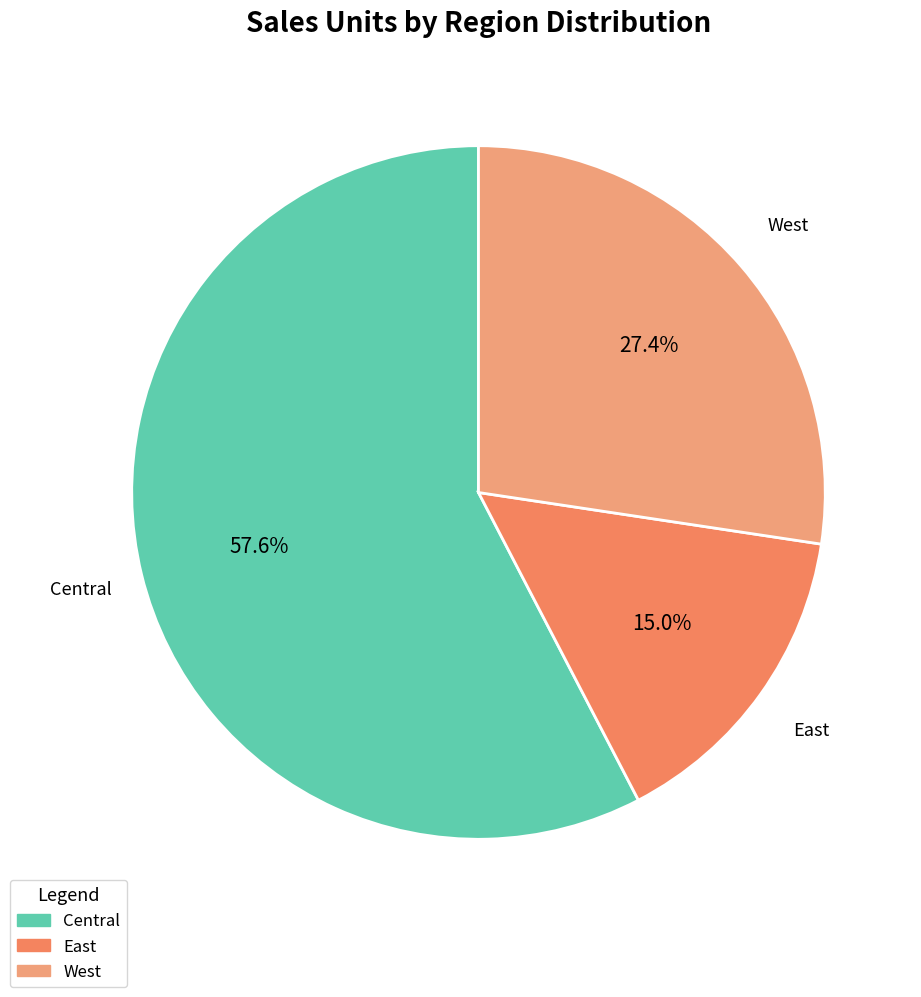

Is Central the majority of the pie?

Yes